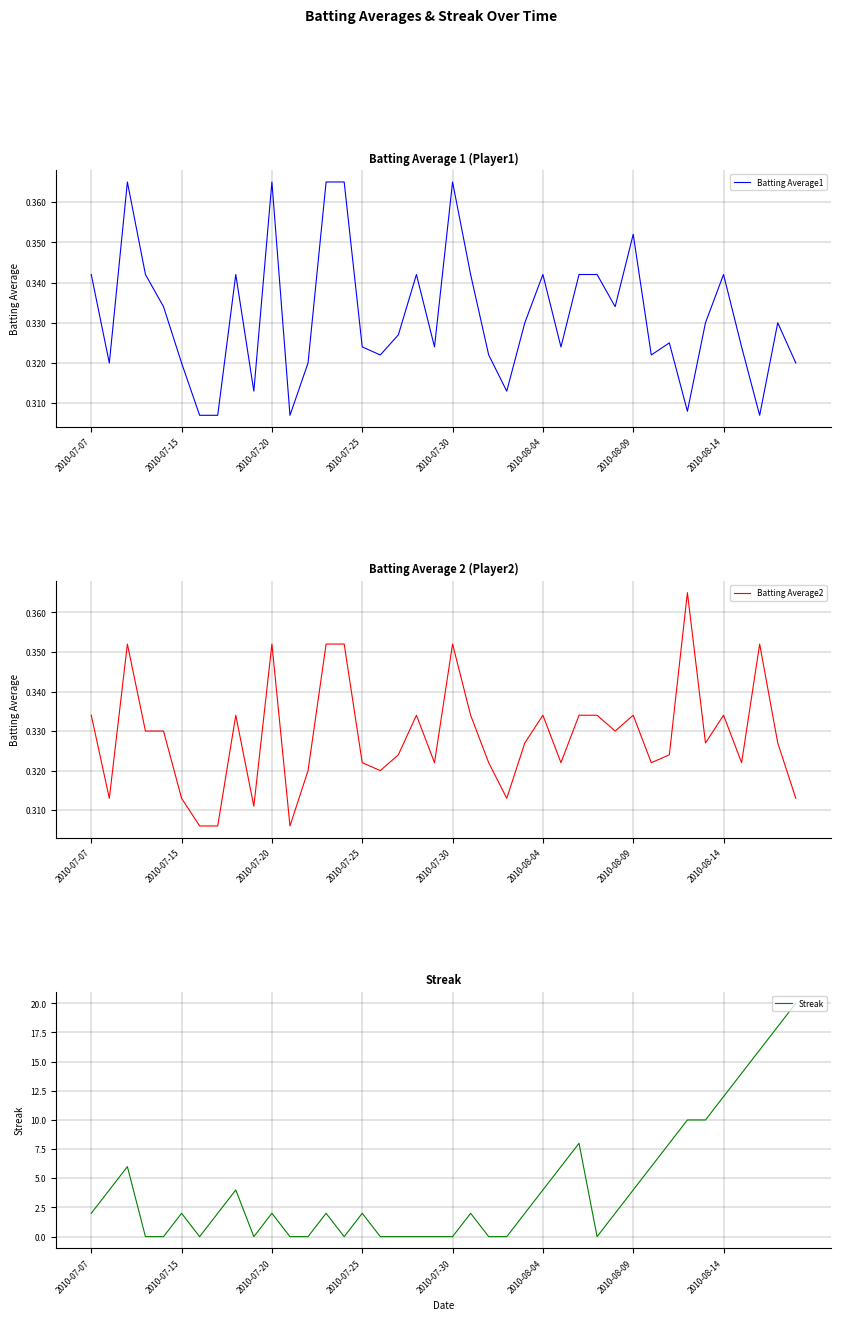

True or false: Batting Average2 has more than 0 interior local peaks.

True